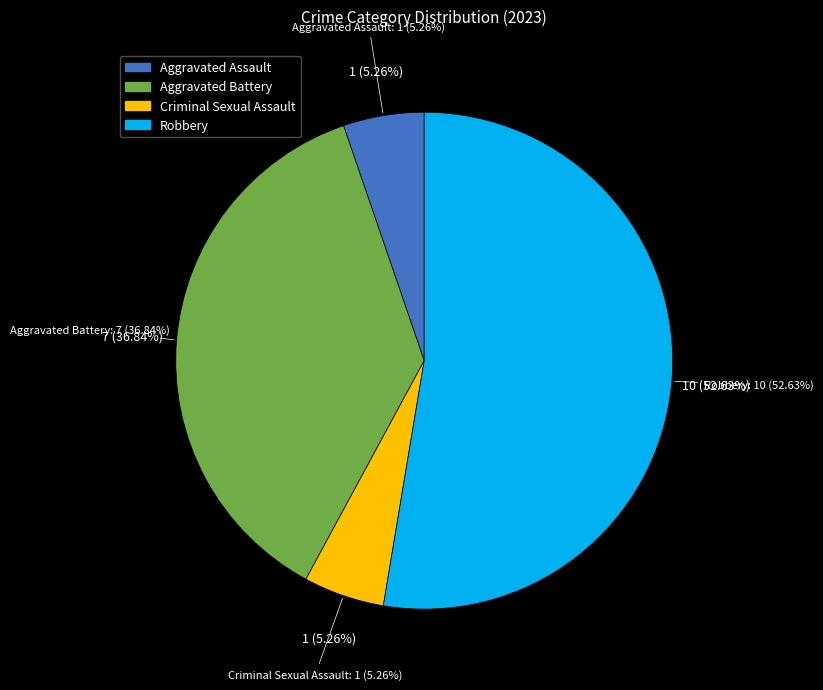

What is the majority slice?

Robbery